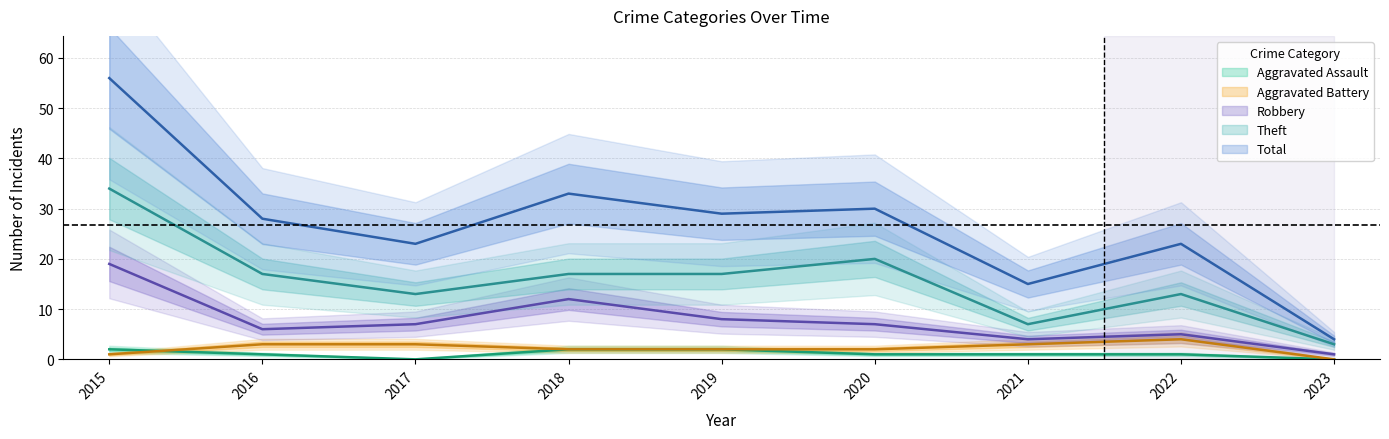

True or false: Theft and Aggravated Assault intersect in this chart.

False